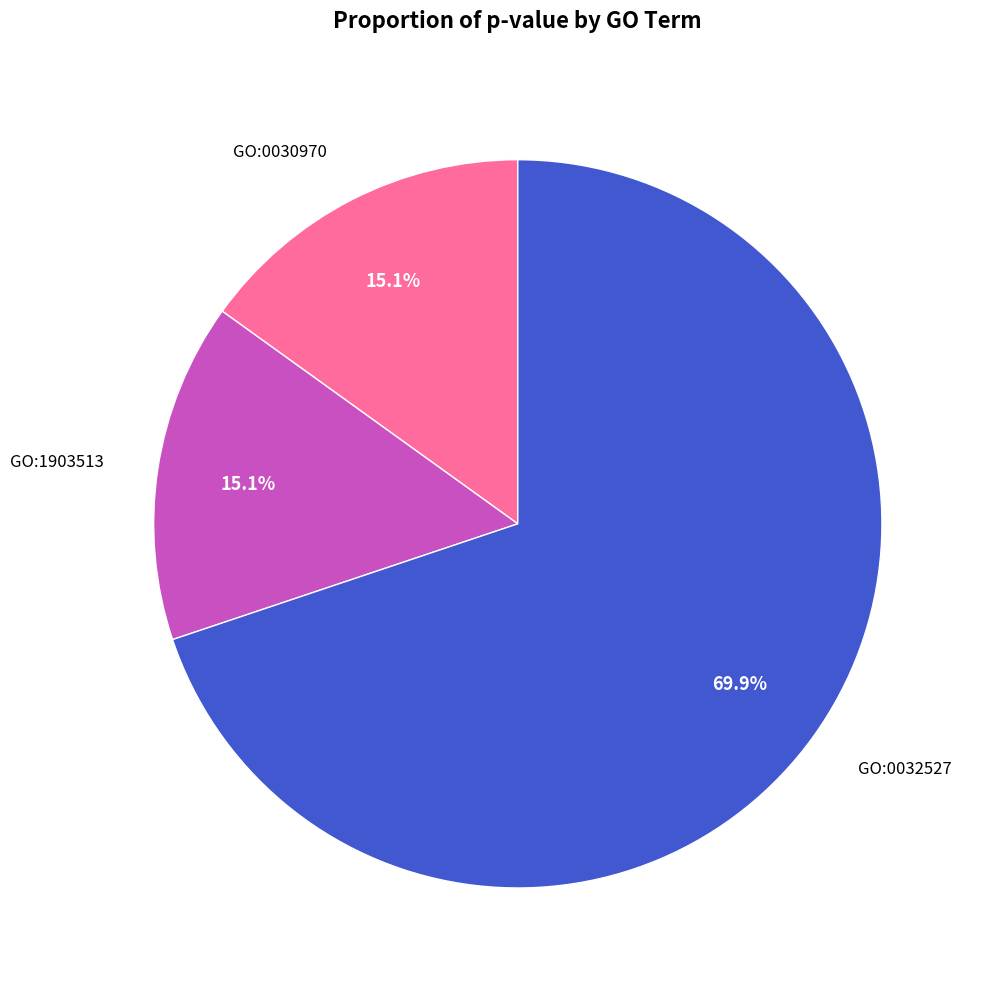

What is the majority slice?

GO:0032527